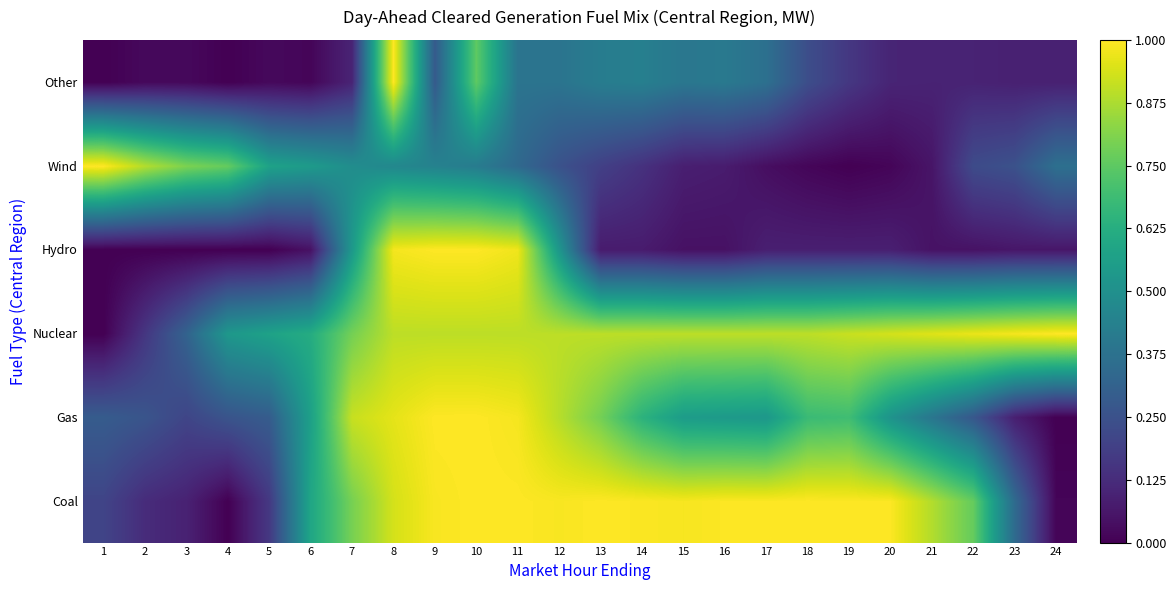

At how many categories does at least one series exceed 0?

24